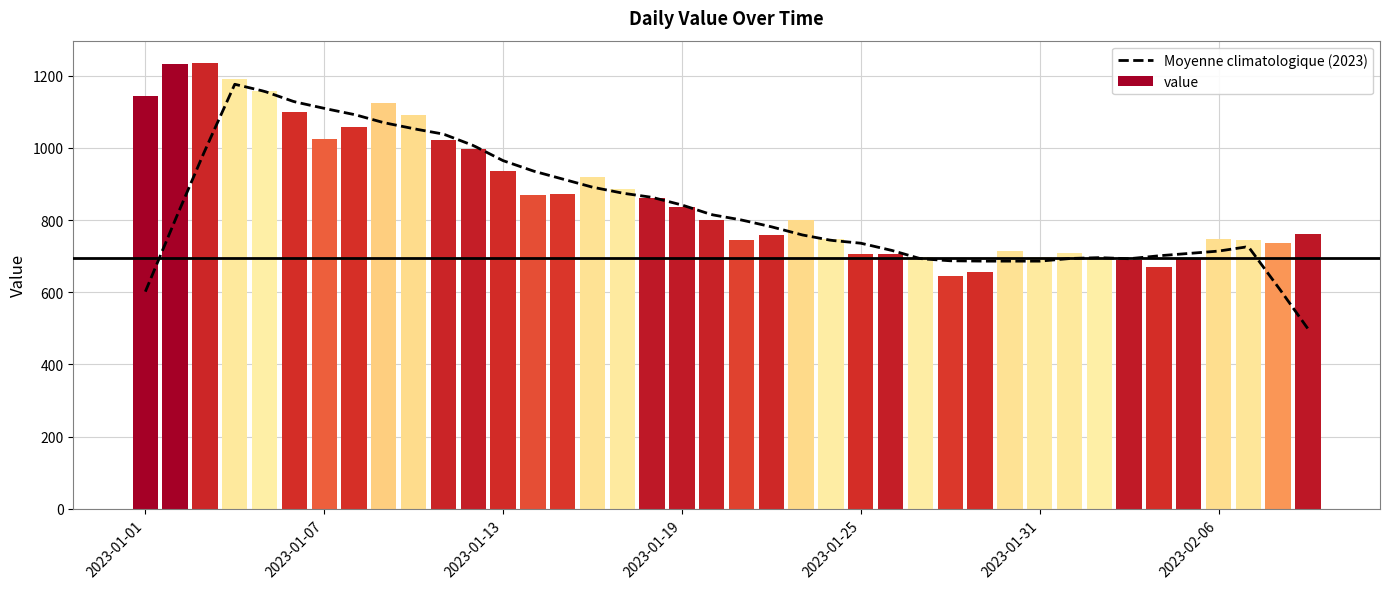

Read the value at 2023-01-12.

997